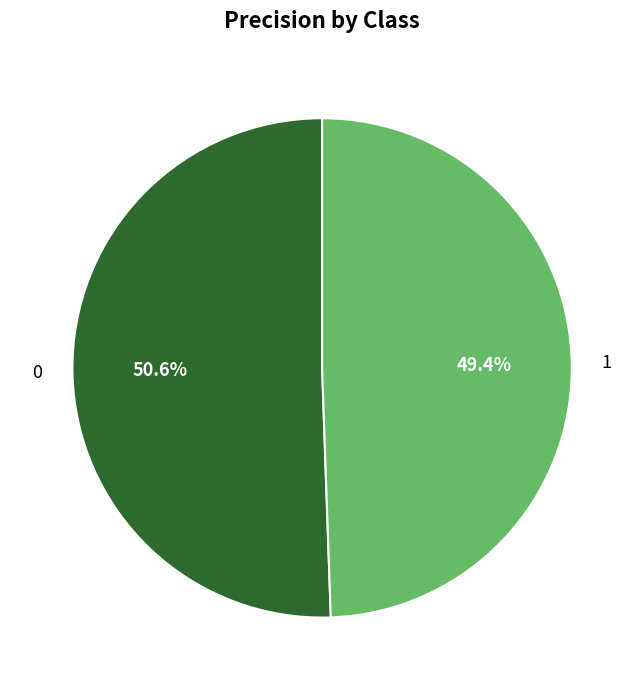

Is there a majority slice in this chart?

Yes